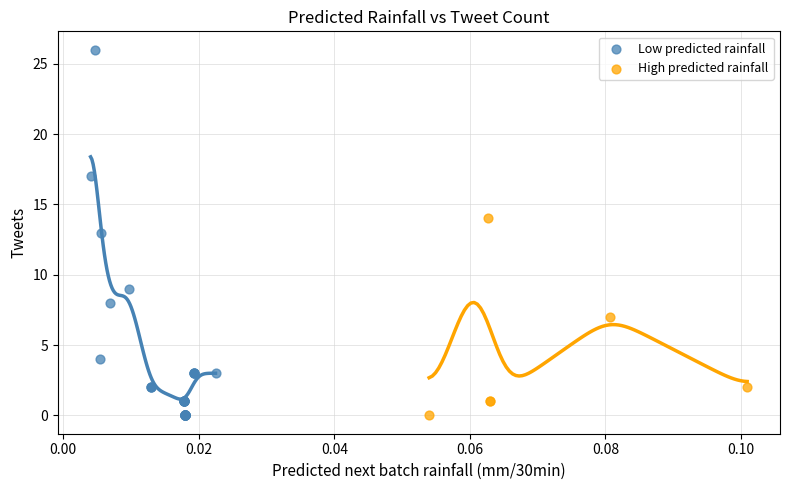

Which series has the largest Y range (max minus min)?

Low predicted rainfall